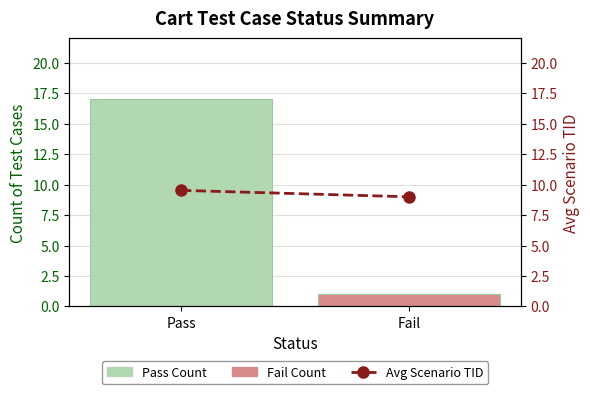

Which series has the largest total across all categories?

Avg Scenario TID